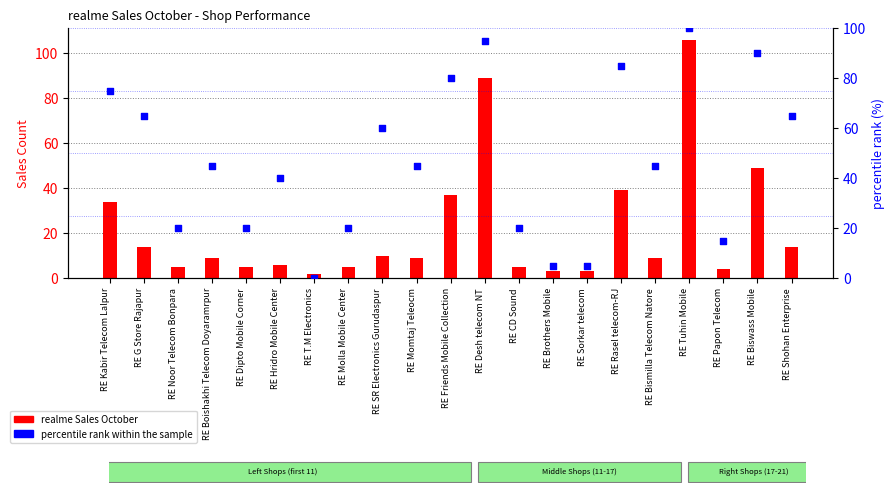

What is the total value across all series at RE Noor Telecom Bonpara?

25